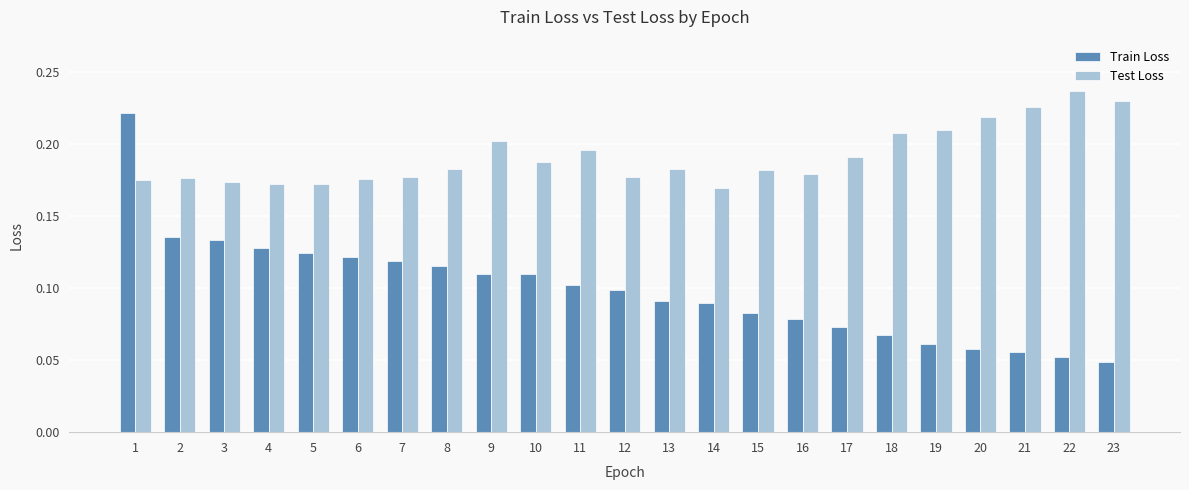

At which category is the sum across all series the highest?

1